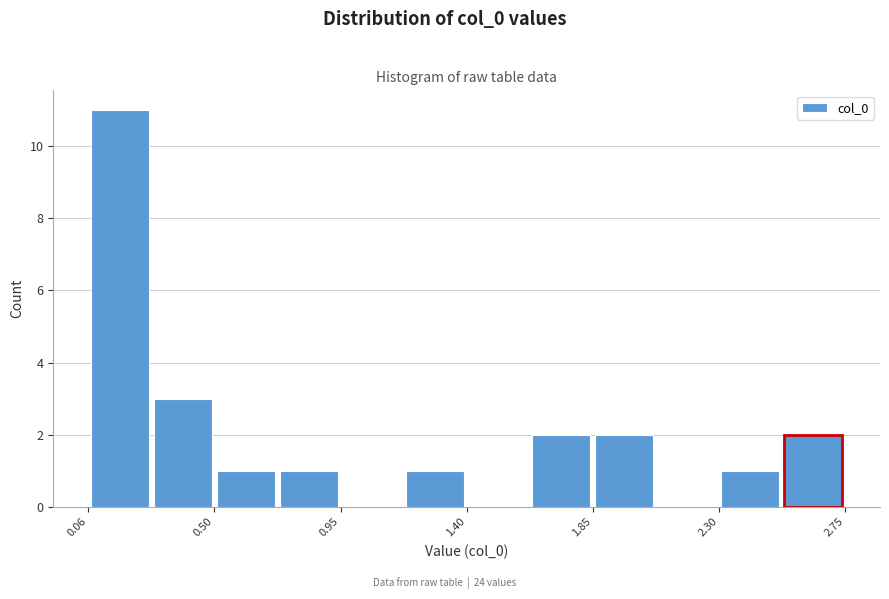

Reading left to right, transcribe this chart: for each bar, give the range it covers on the x-axis and its height. Neither the bar edges nor the heights are printed on the chart, so give them approximately, as read against the axes.

0.05 to 0.30: 11
0.30 to 0.50: 3
0.50 to 0.75: 1
0.75 to 0.95: 1
0.95 to 1.20: 0
1.20 to 1.40: 1
1.40 to 1.65: 0
1.65 to 1.85: 2
1.85 to 2.10: 2
2.10 to 2.30: 0
2.30 to 2.55: 1
2.55 to 2.75: 2